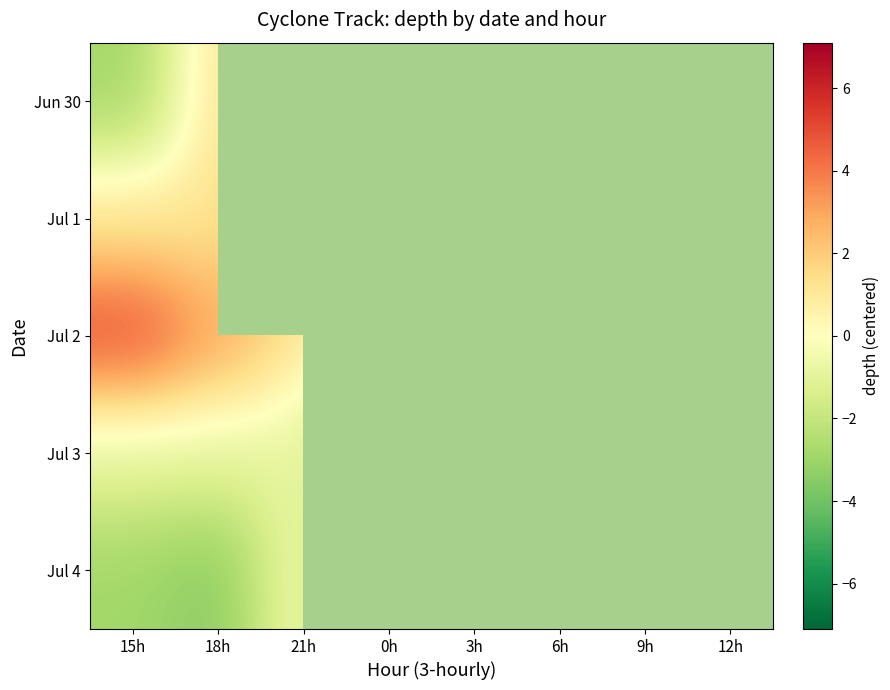

What is the total value across all series at 18h?

0.9